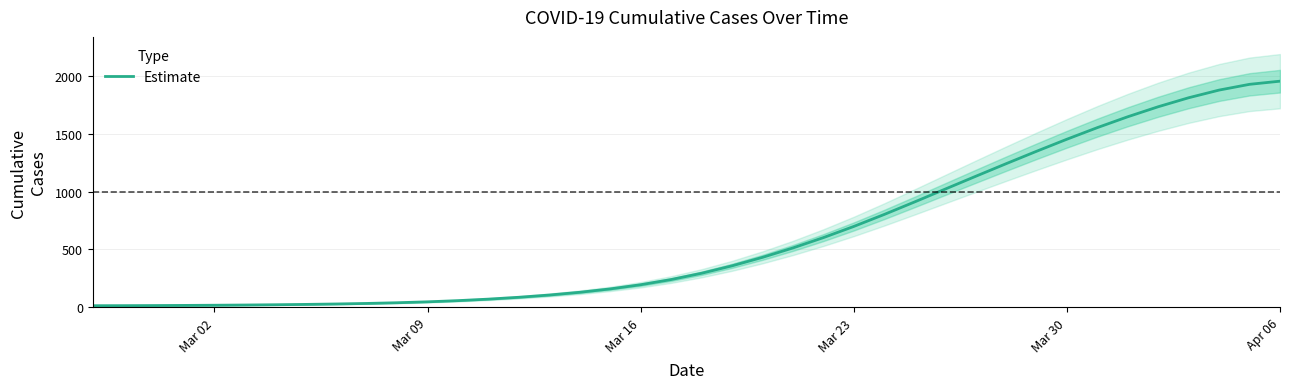

At which category does the chart reach its peak across all series?

Apr 06